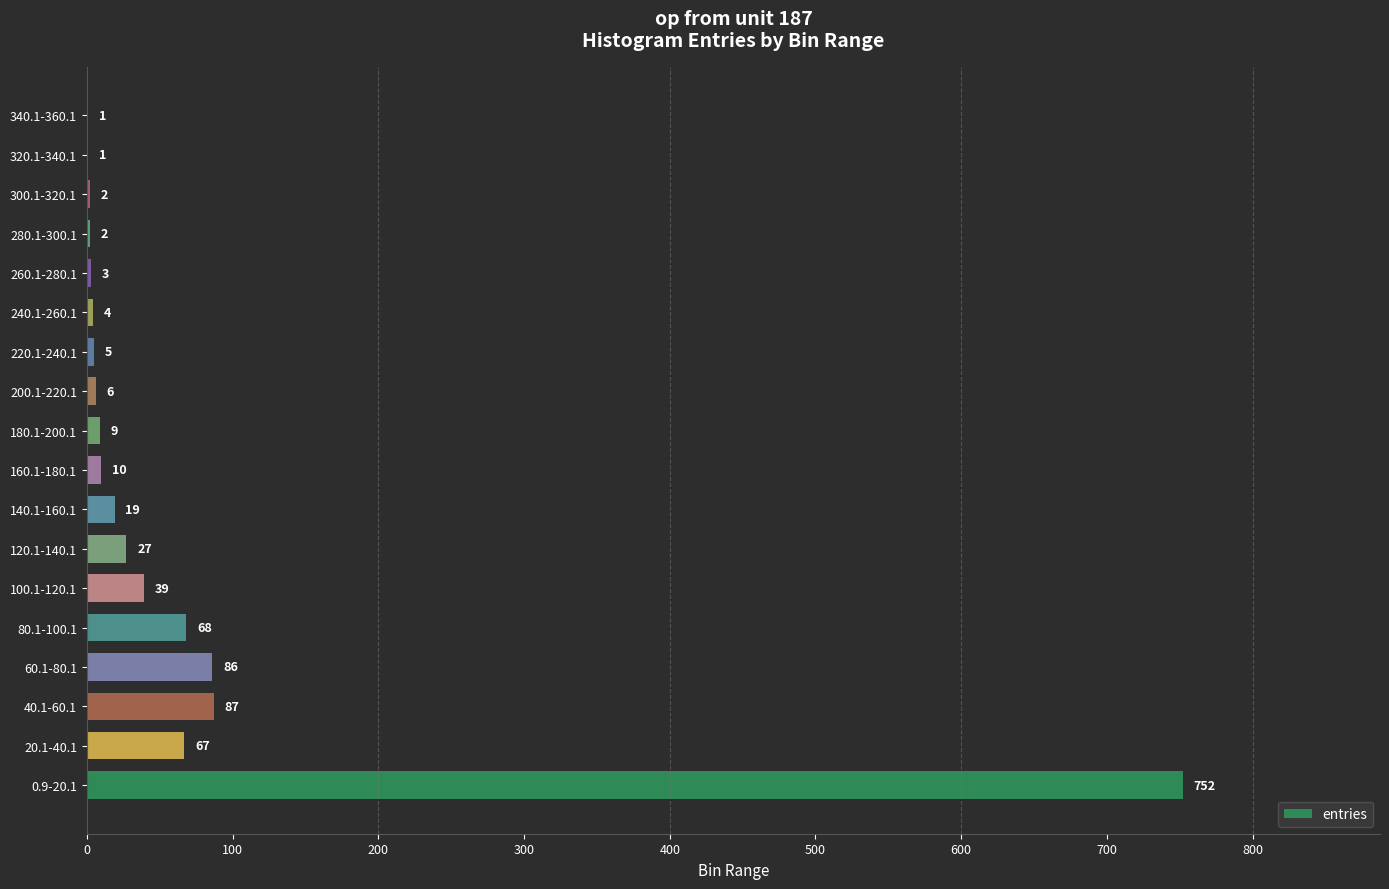

Is it true that the value at 240.1-260.1 is 4?

True